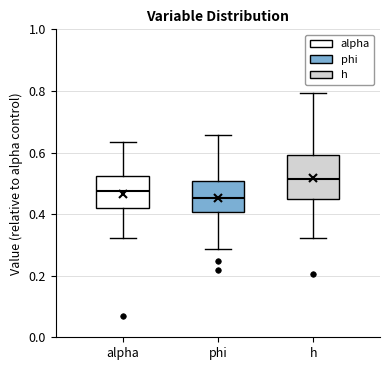

Which box has the lowest median line?

phi